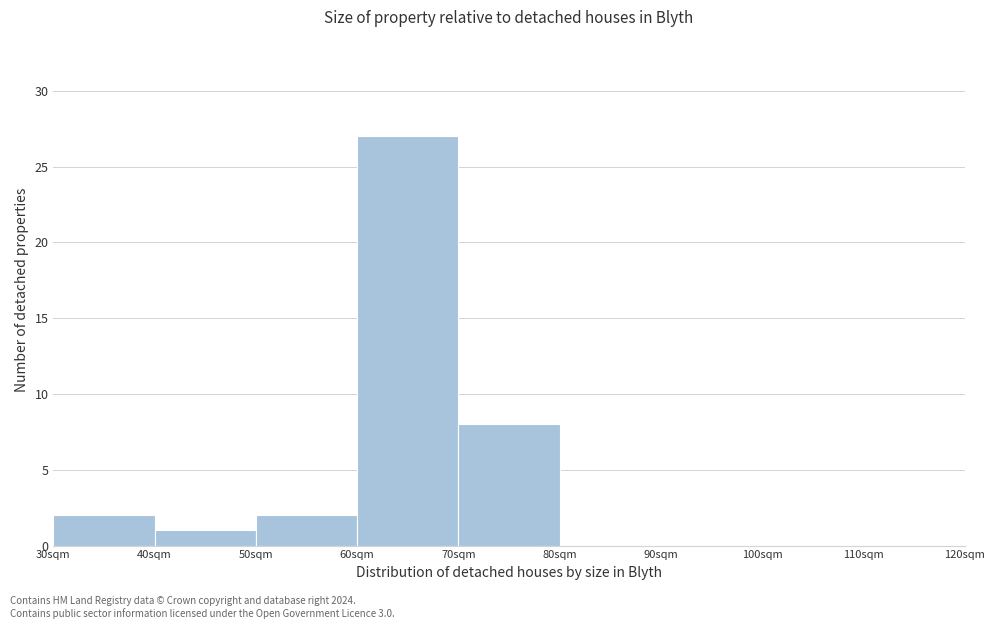

How tall is the bar that spans 60 to 70 on the x-axis? The values are not printed on the chart, so give them approximately, as read against the axis.

27